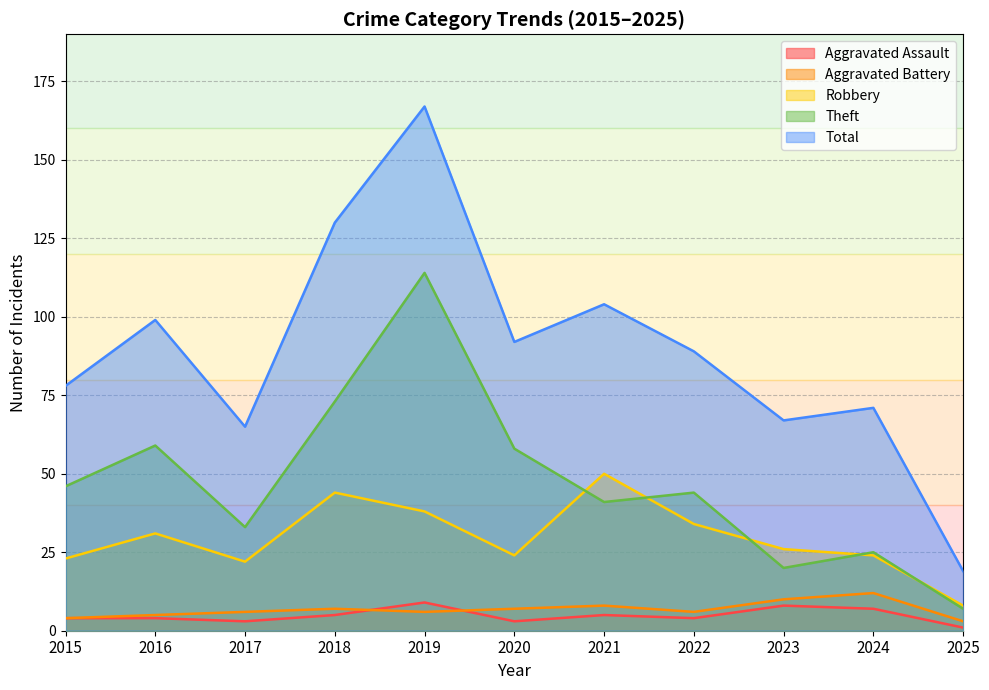

Which series changed the most between 2017 and 2023?

Theft